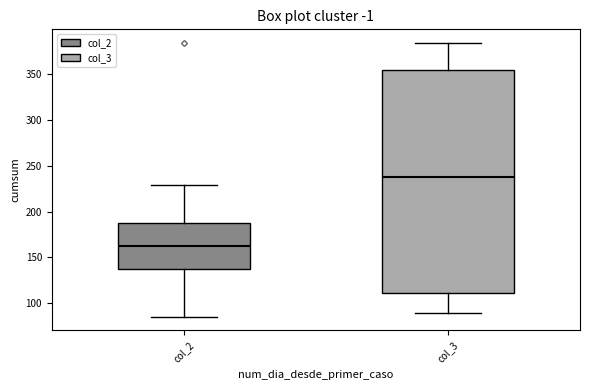

Comparing the boxes themselves (not the whiskers), which one is the tallest?

col_3